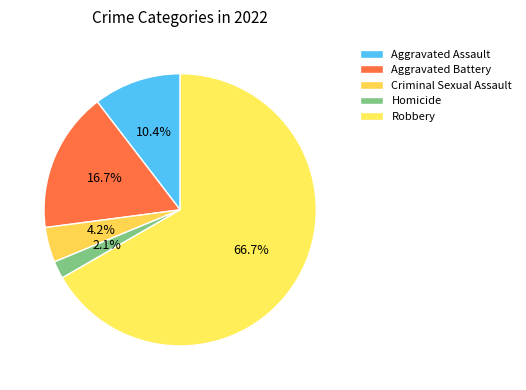

To the nearest percent, what is the combined percentage of Robbery and Criminal Sexual Assault?

71%